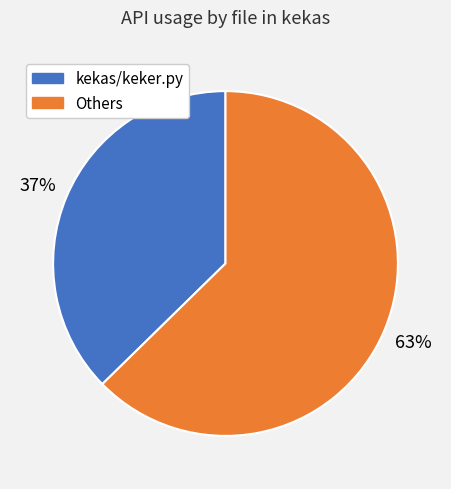

Is there a majority slice in this chart?

Yes